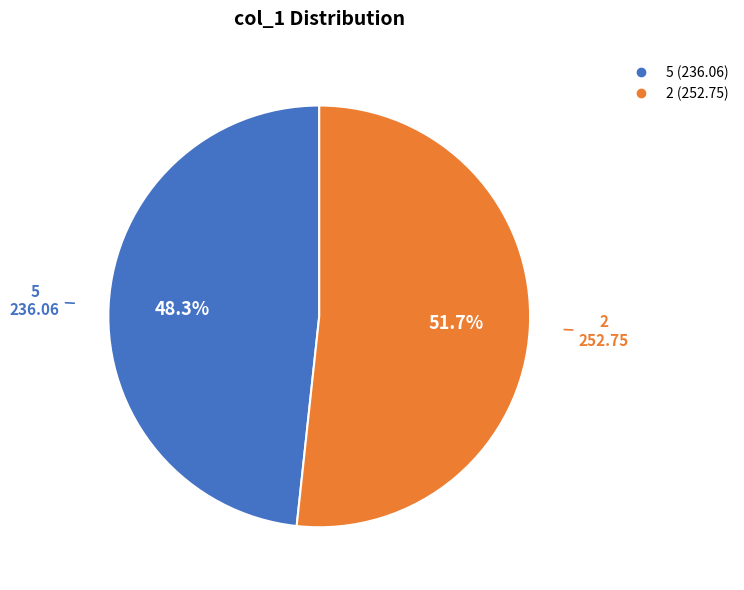

Rank the categories by value from highest to lowest.

2, 5